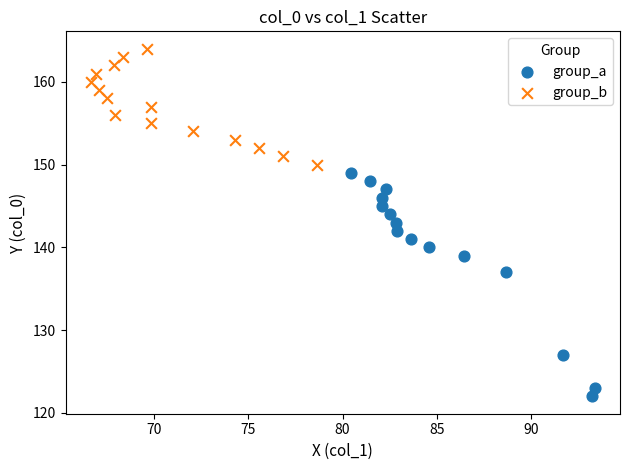

Which series has the widest spread of Y values?

group_a